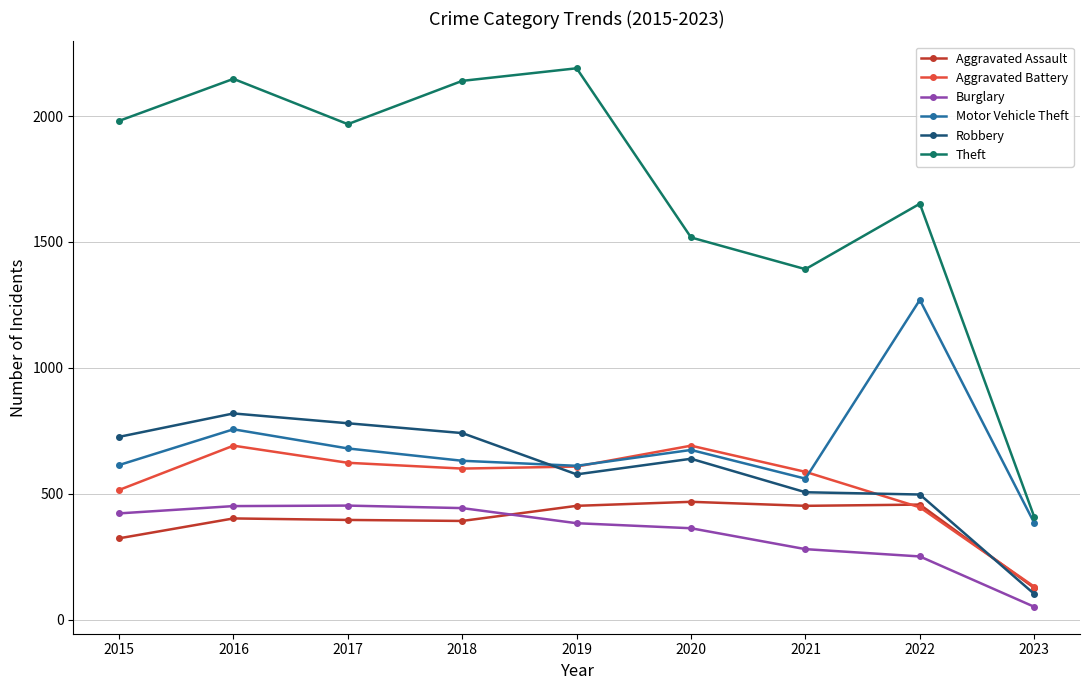

The Aggravated Battery series shows 623 at 2017. True or false?

True